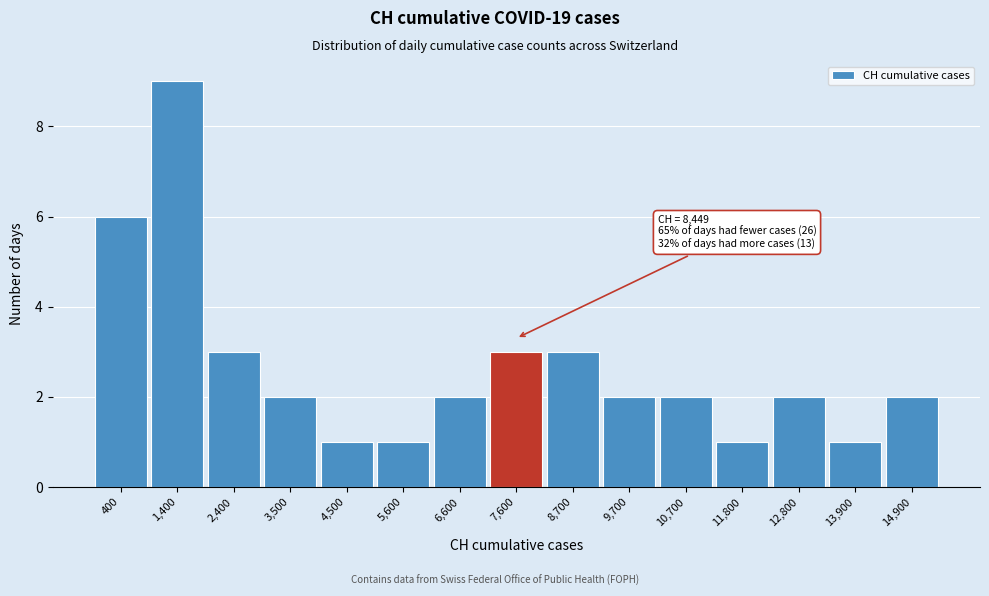

Reading left to right, extract all data points from this chart.

400=6	1,400=9	2,400=3	3,500=2	4,500=1	5,600=1	6,600=2	7,600=3	8,700=3	9,700=2	10,700=2	11,800=1	12,800=2	13,900=1	14,900=2